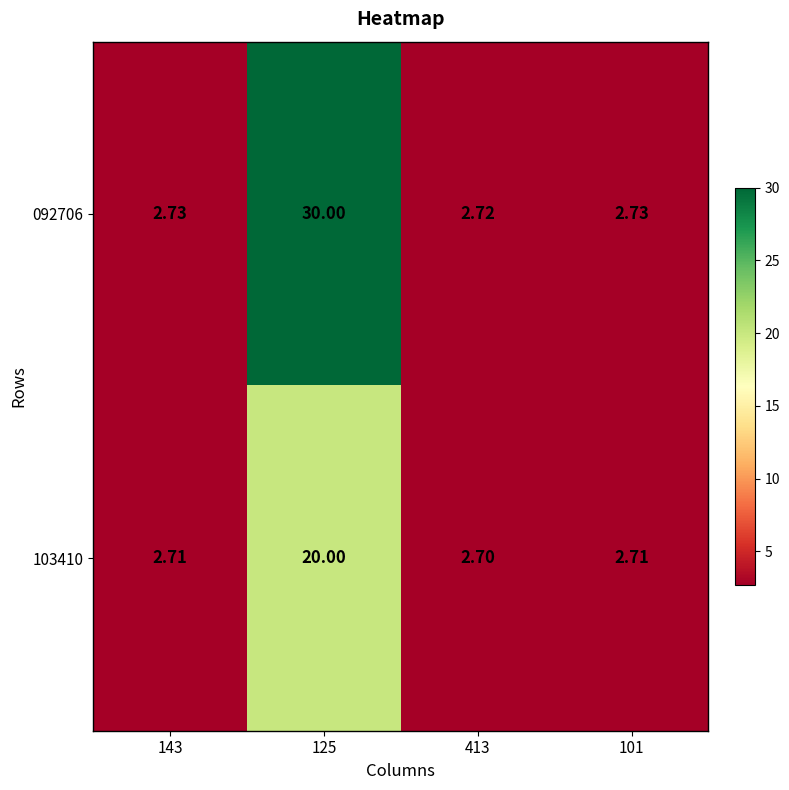

Is the value of 103410 at 143 greater than the value of 092706 at 101?

No